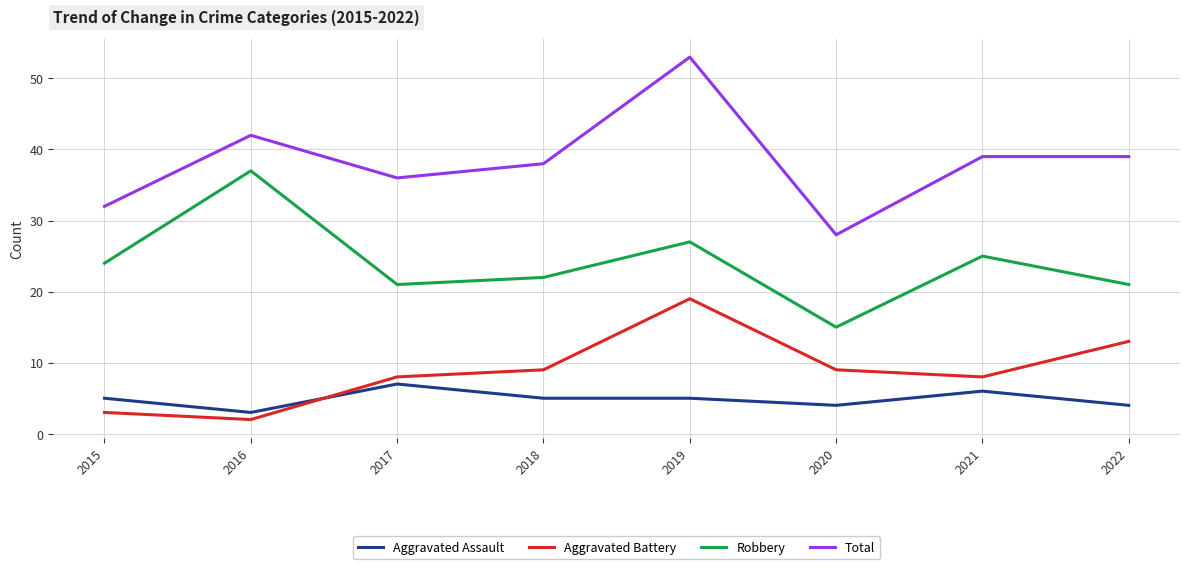

What is the spread (max minus min) of values at 2017?

29